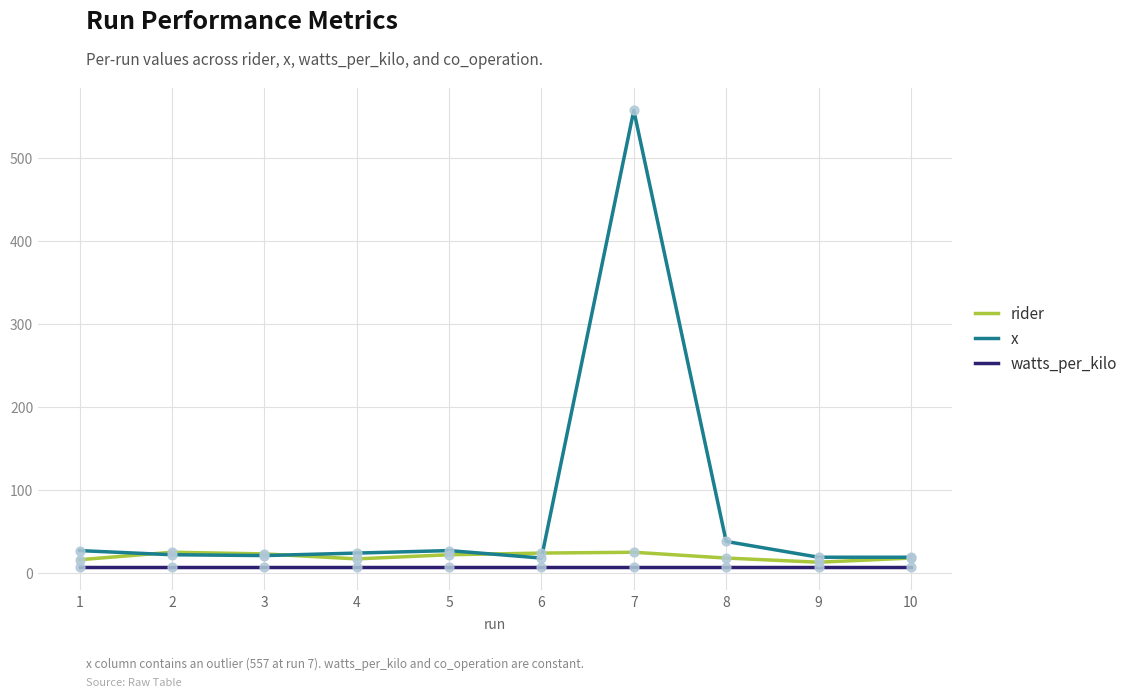

Which series has the largest total across all categories?

x